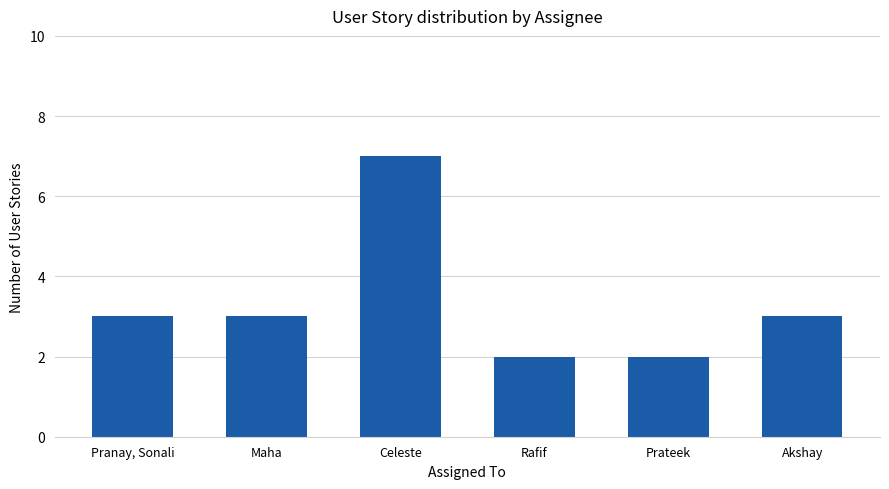

What is the difference between the maximum and minimum values?

5